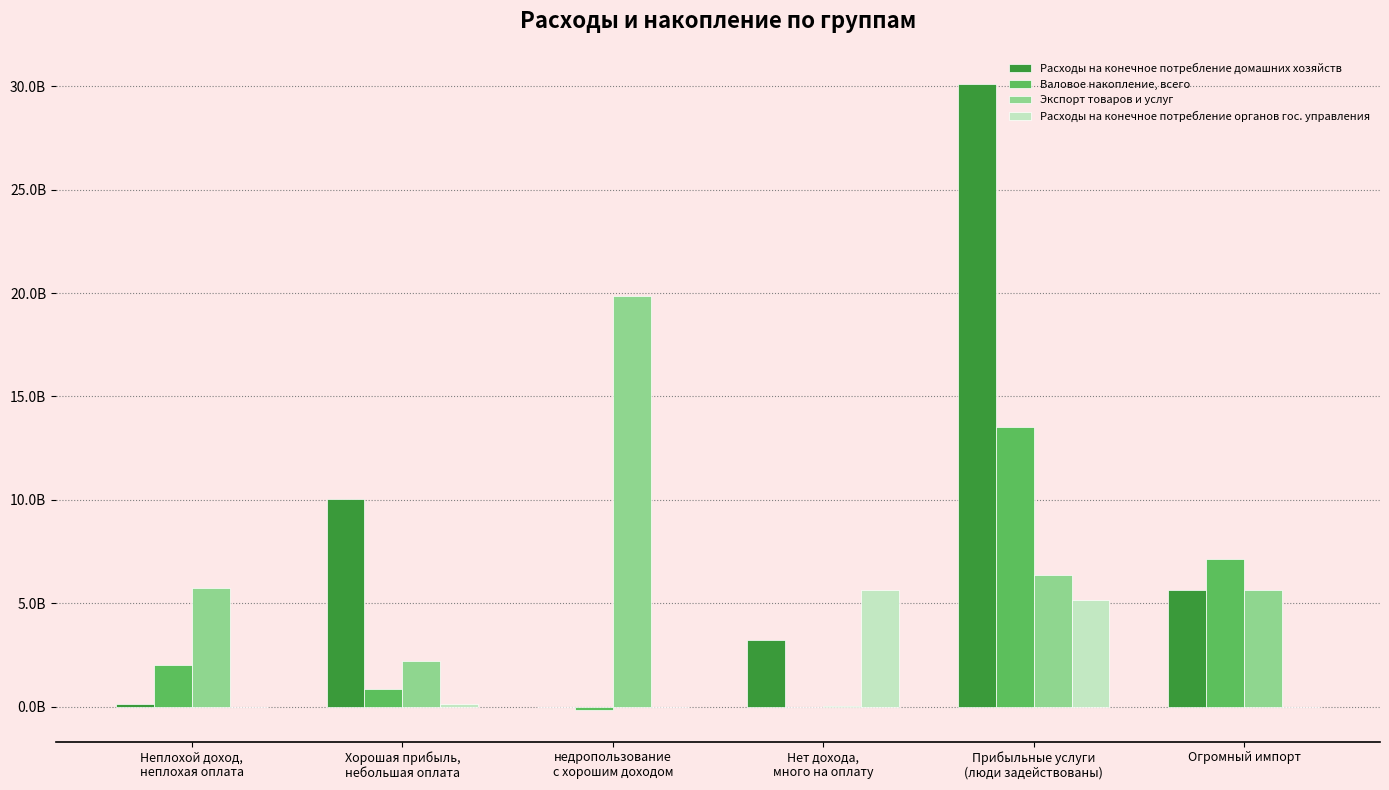

Which series has the largest total across all categories?

Расходы на конечное потребление домашних хозяйств